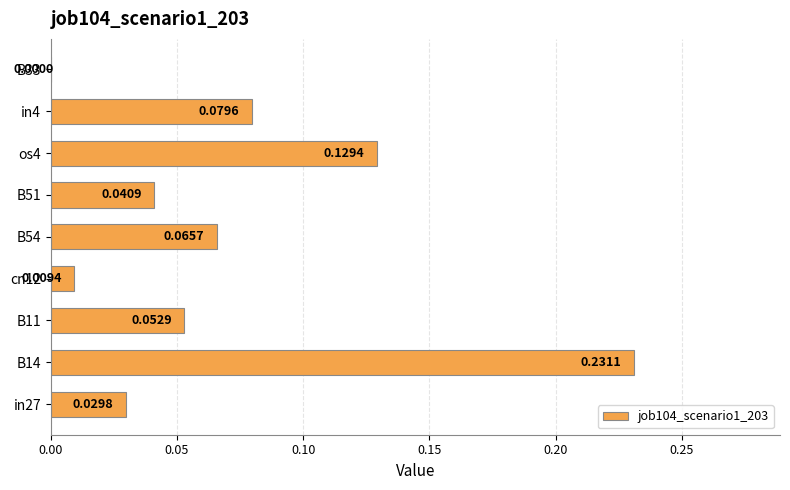

Between B14 and B33, which is larger?

B14